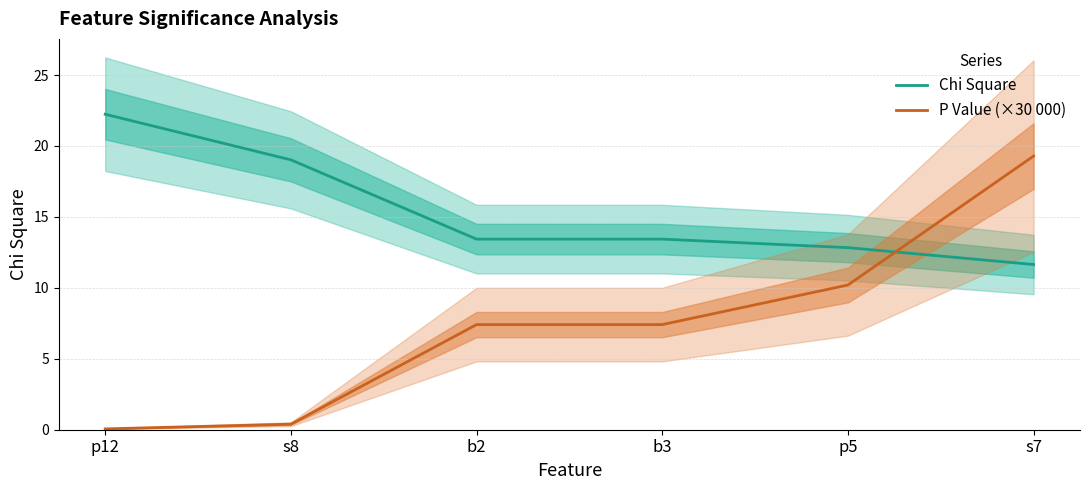

Where do Chi Square and P Value (×30 000) first cross each other?

p5 and s7